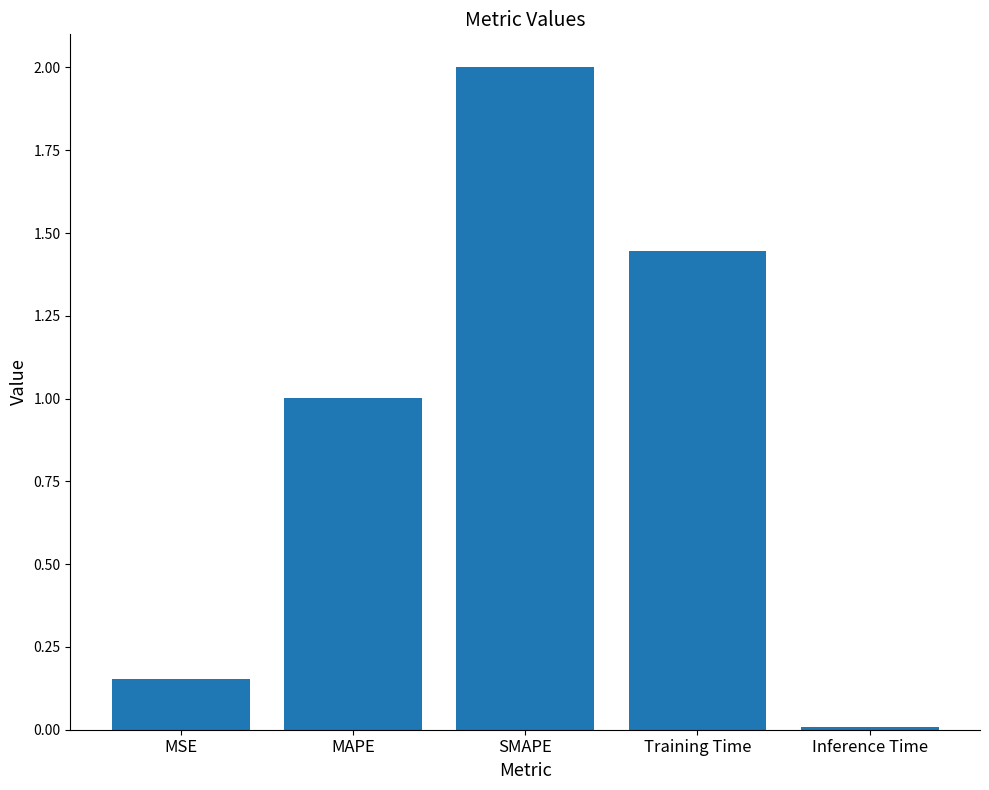

What is the change in value from MSE to MAPE?

+0.8